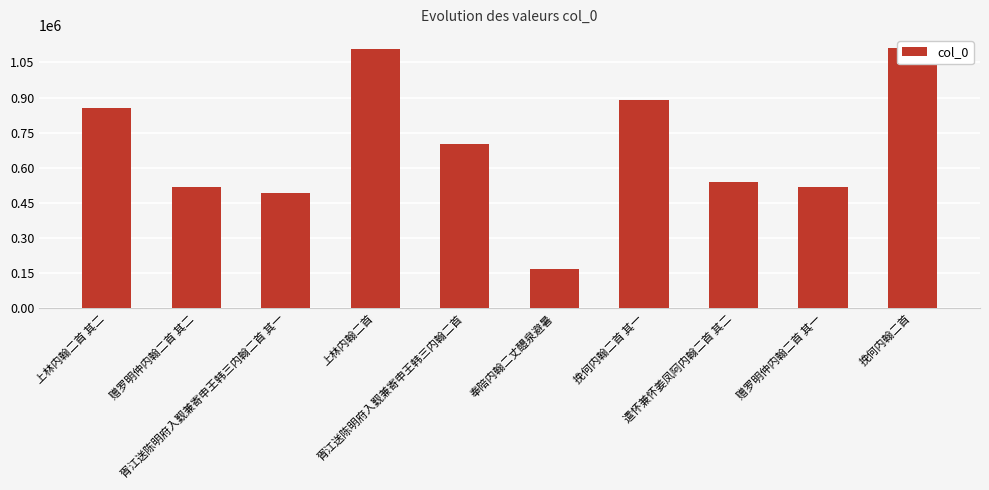

How many data points does each series have?

10